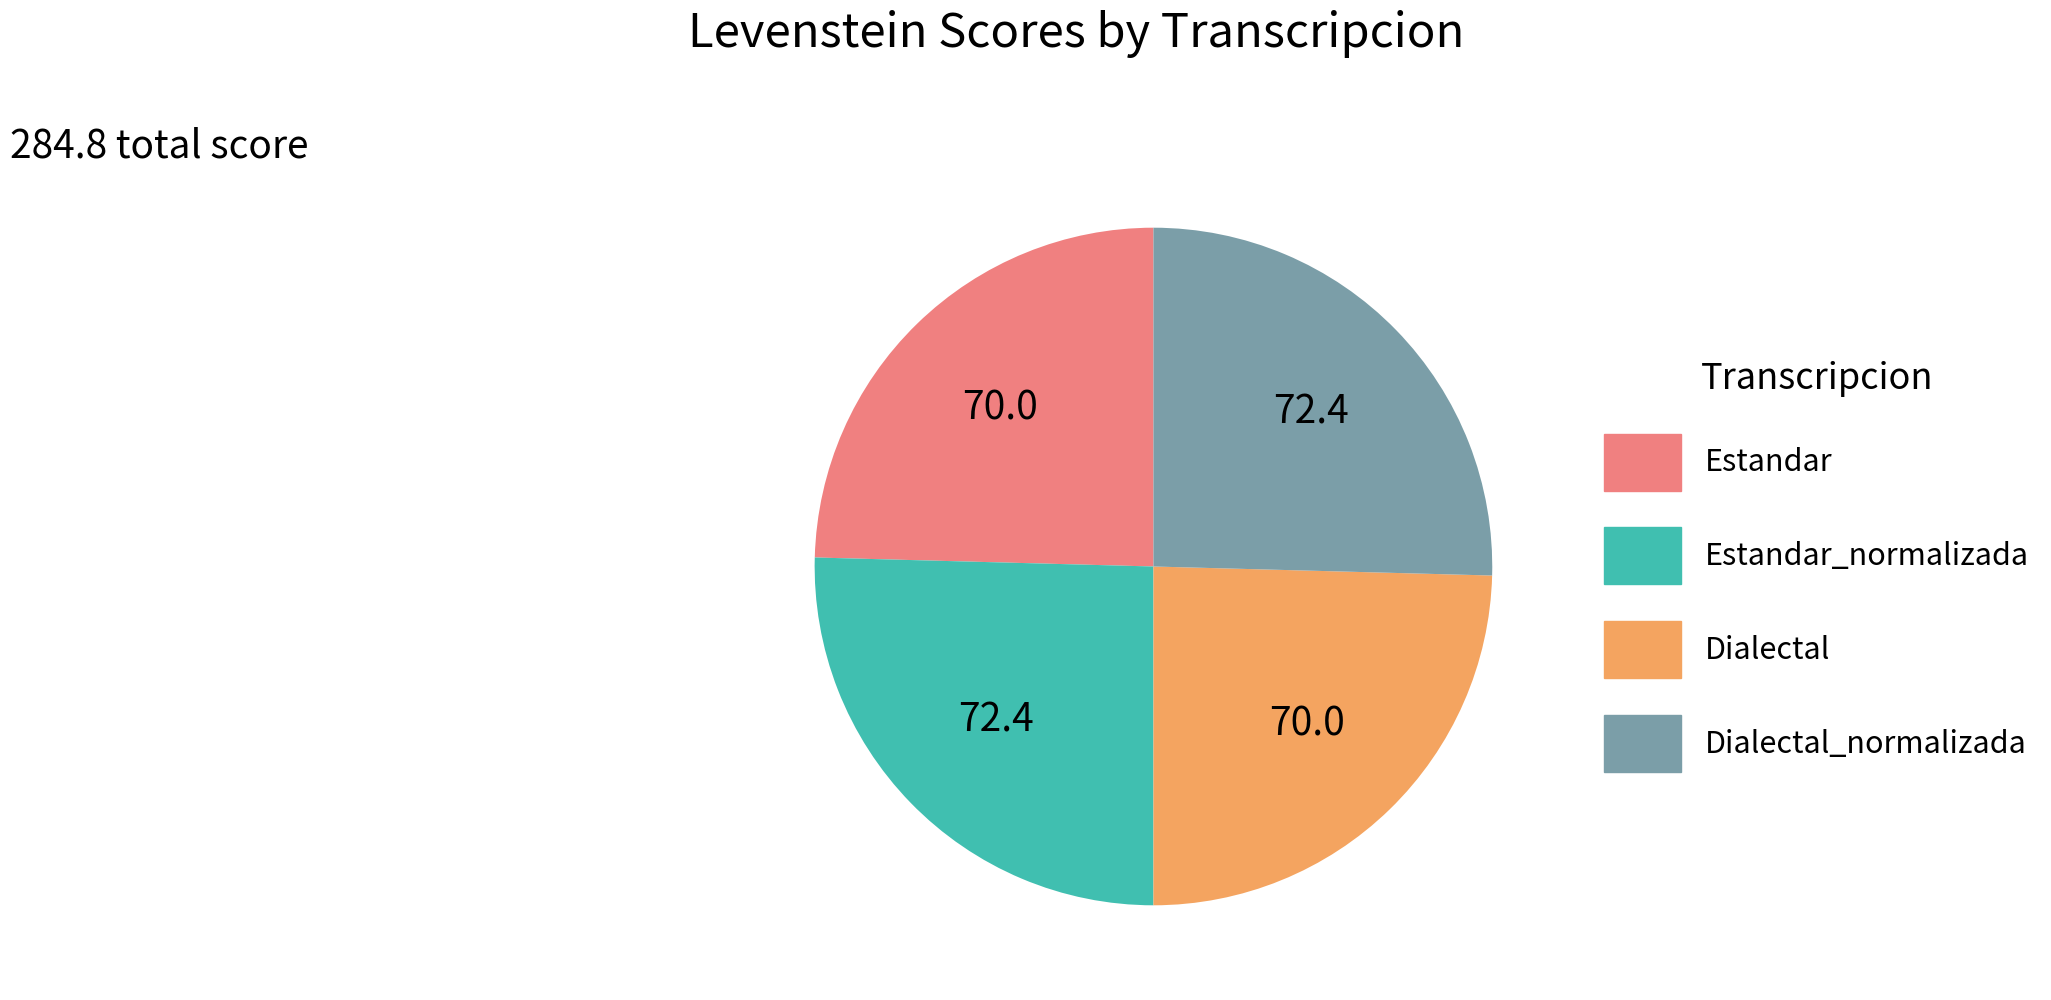

Does any single category account for the majority?

No